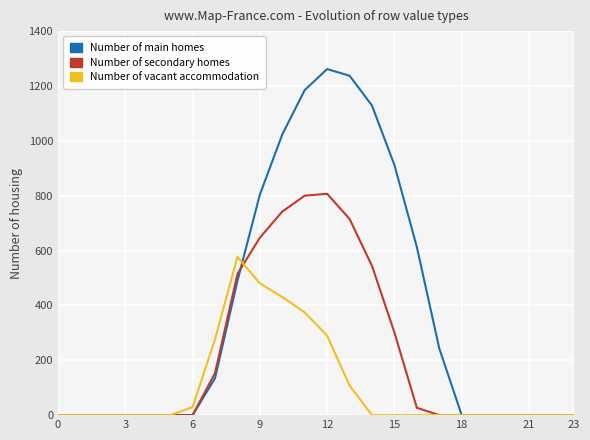

Which series has the widest spread of values?

Number of main homes